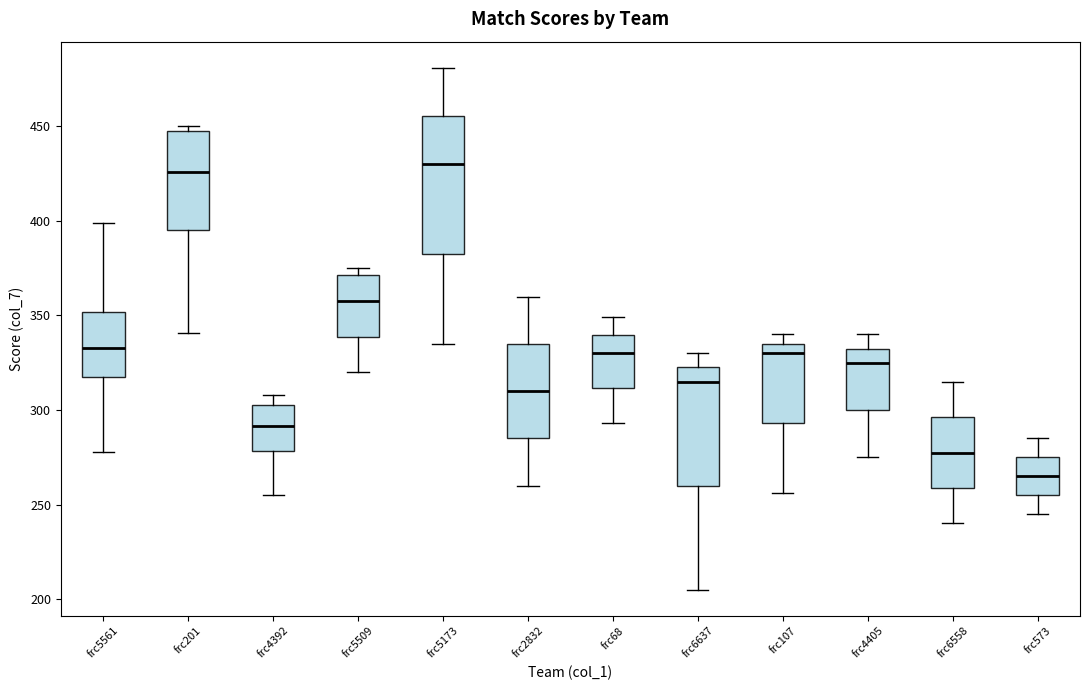

Where is the lower edge of the box for frc6637 on the y-axis? The values are not printed on the chart, so give them approximately, as read against the axis.

260